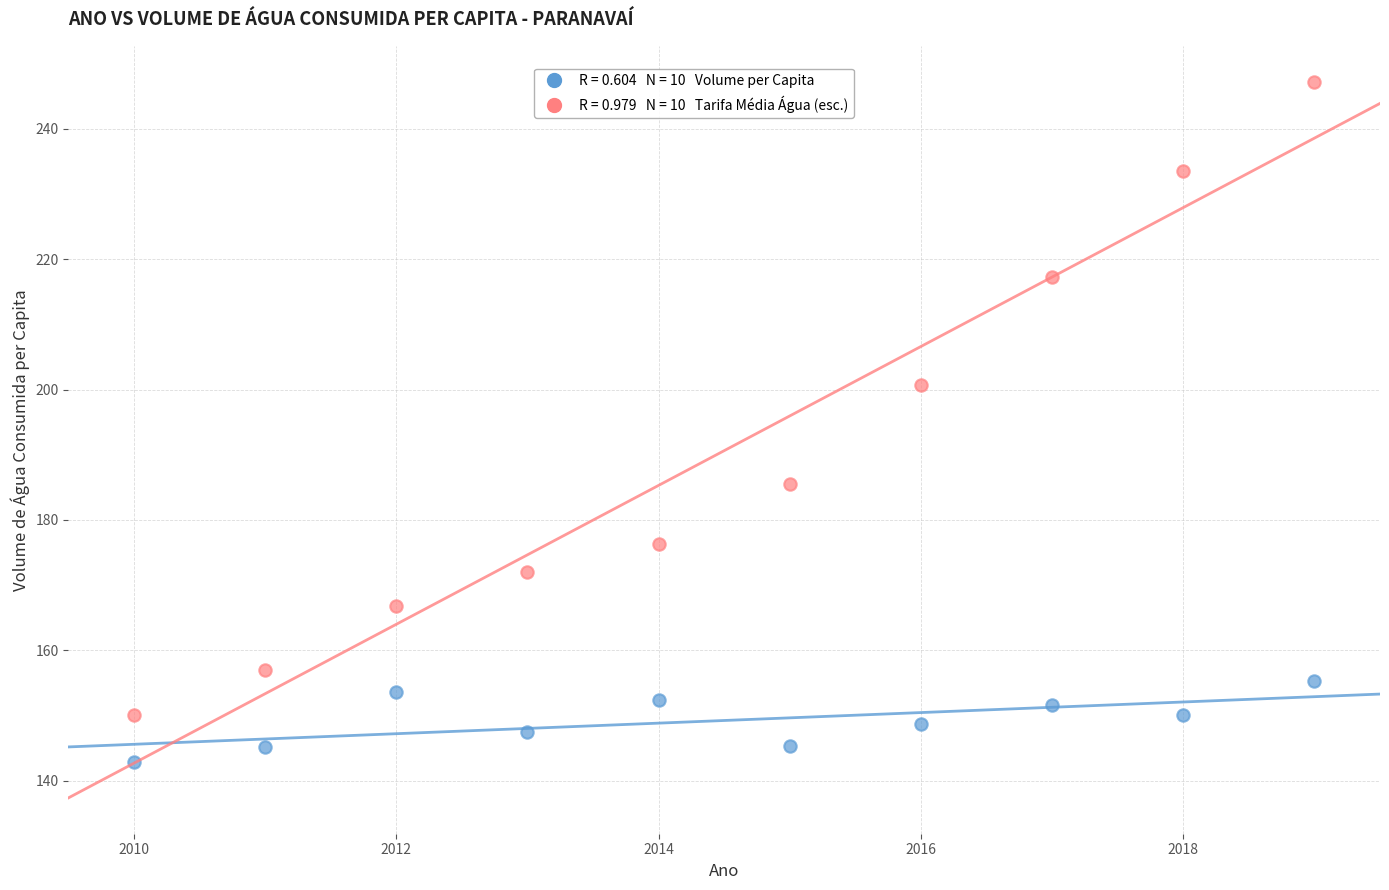

Across all data points, what is the range of Y values (max minus min)?

104.4